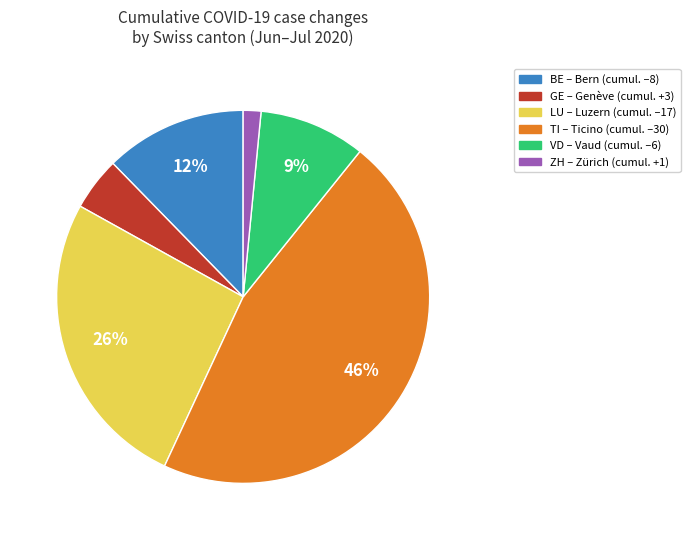

To the nearest percent, what is the average slice percentage?

17%